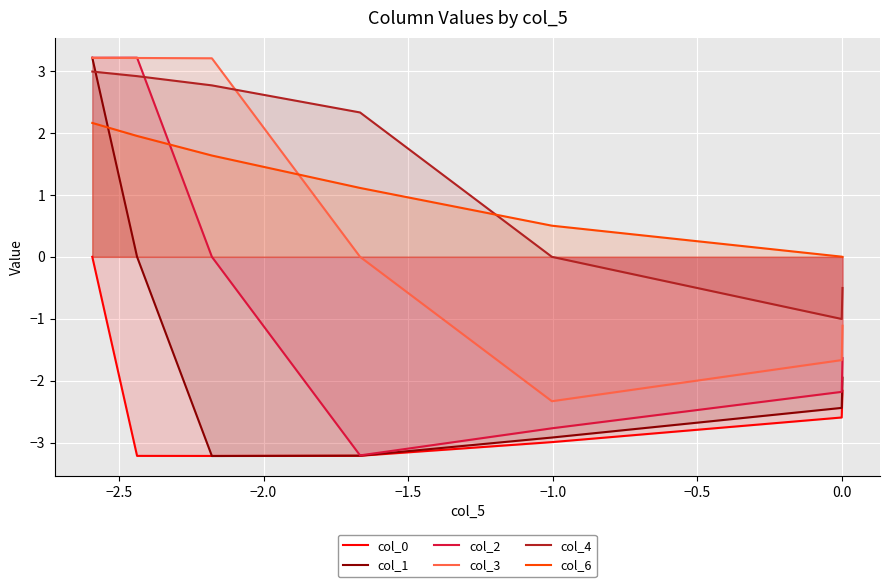

How many lines are shown in the chart?

6